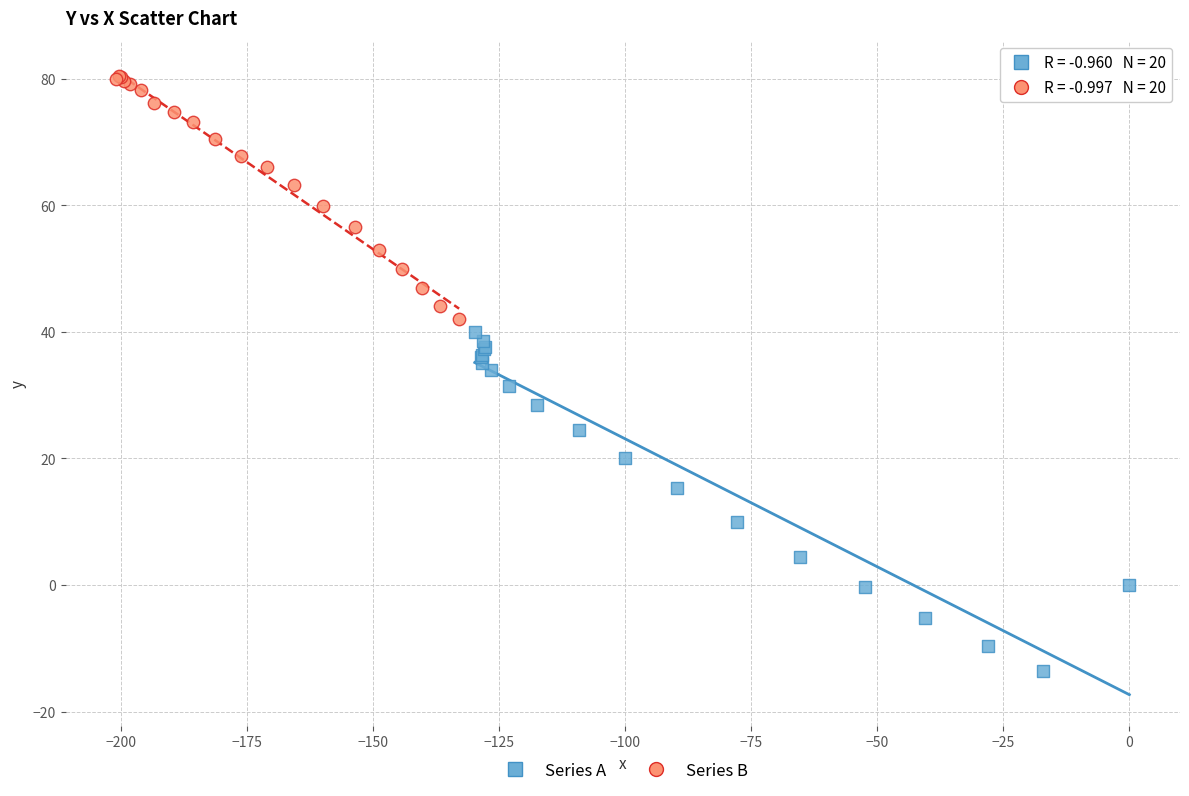

Which series contains the lowest Y value?

Series A